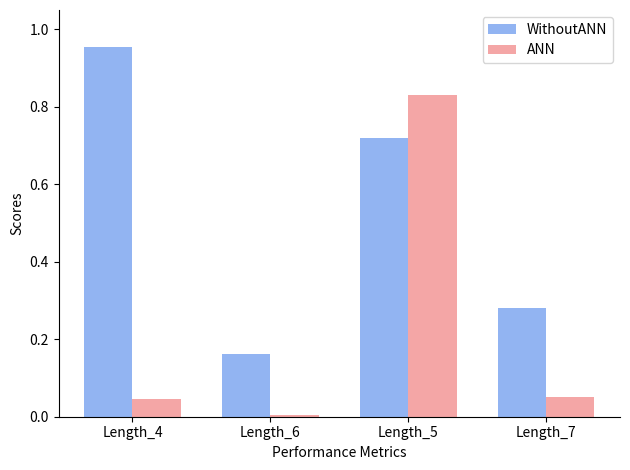

How many bars are there in total?

8